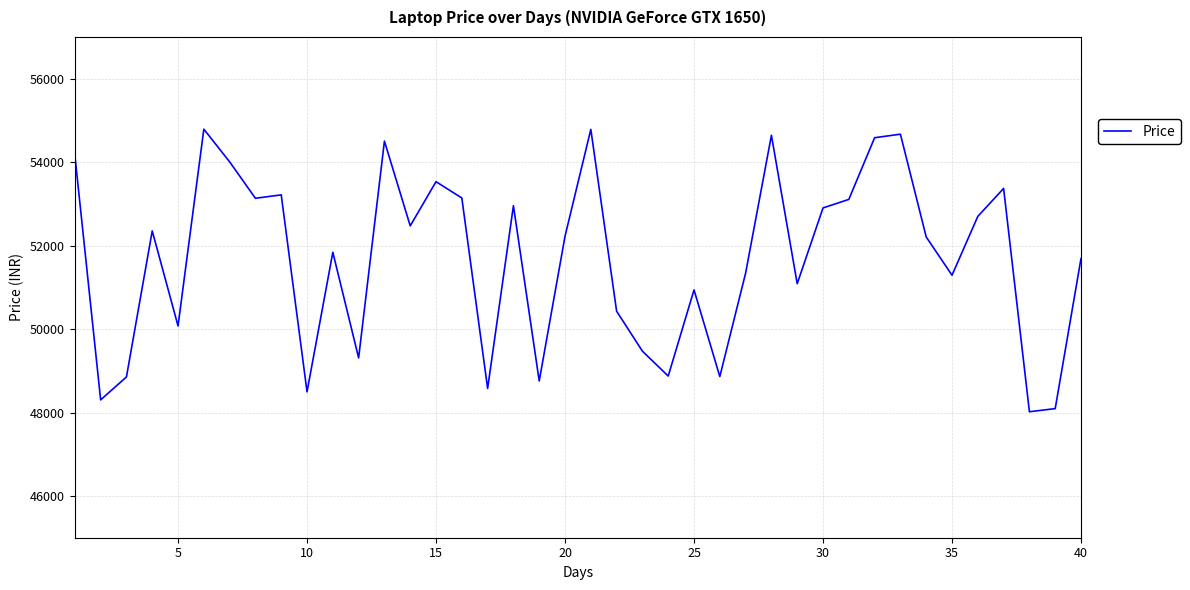

How many distinct data groups are displayed?

1